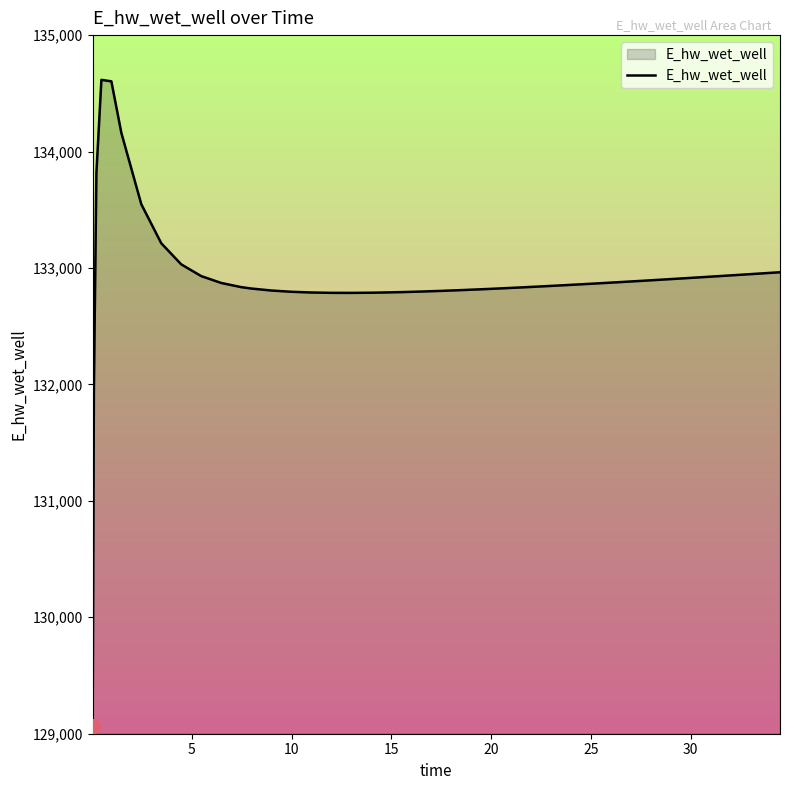

Does the chart have visible grid lines?

No